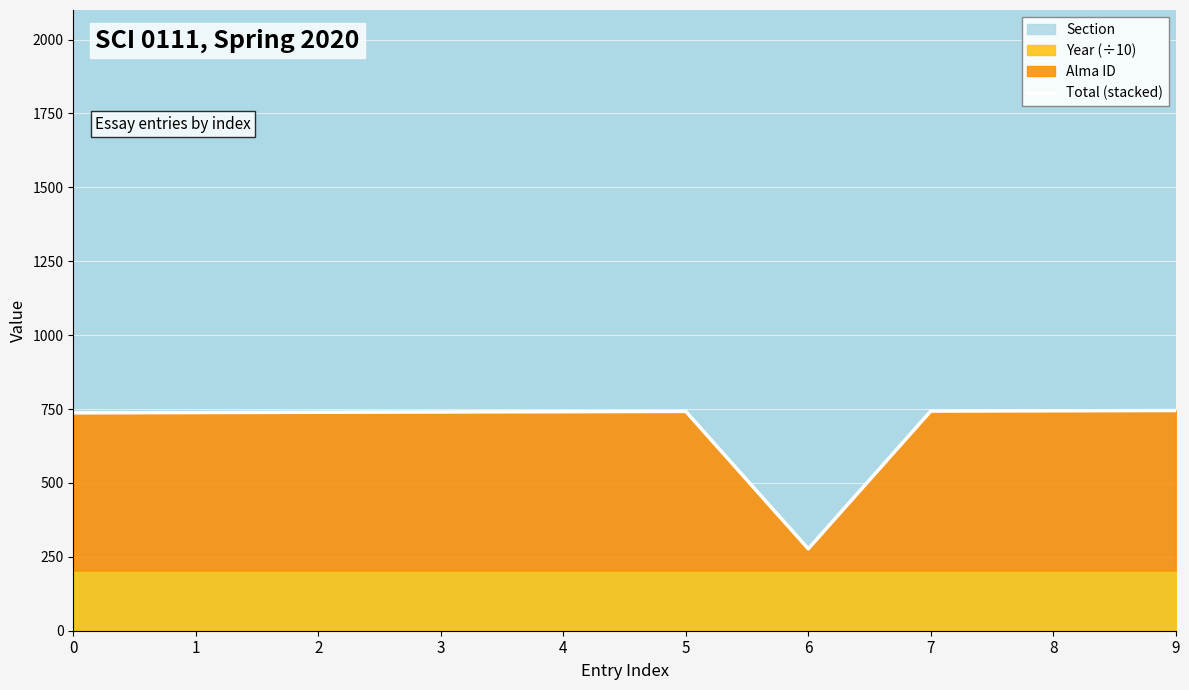

Where is the first local maximum?

5